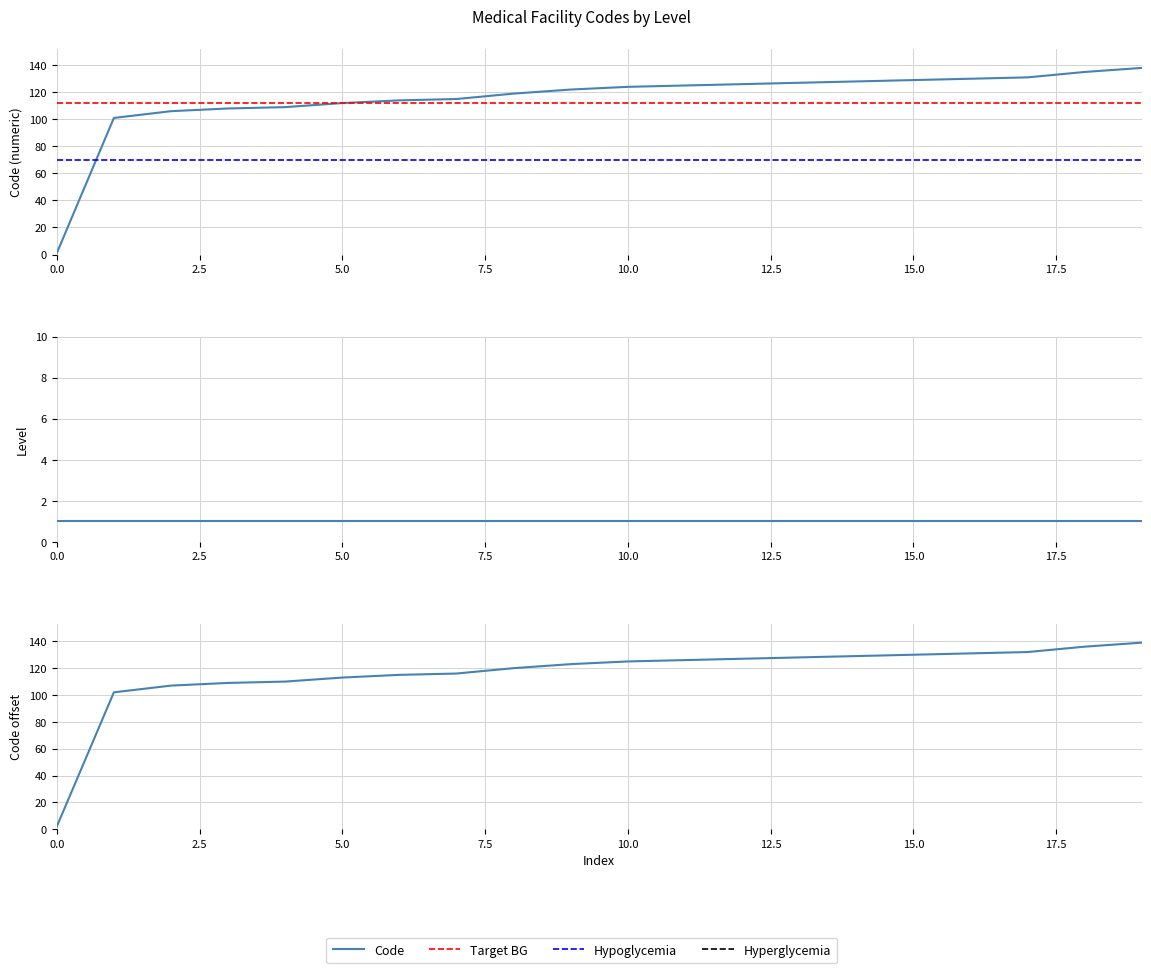

Reading right to left, transcribe all the data shown in this chart.

138	135	131	130	129	128	127	126	125	124	122	119	115	114	112	109	108	106	101	1